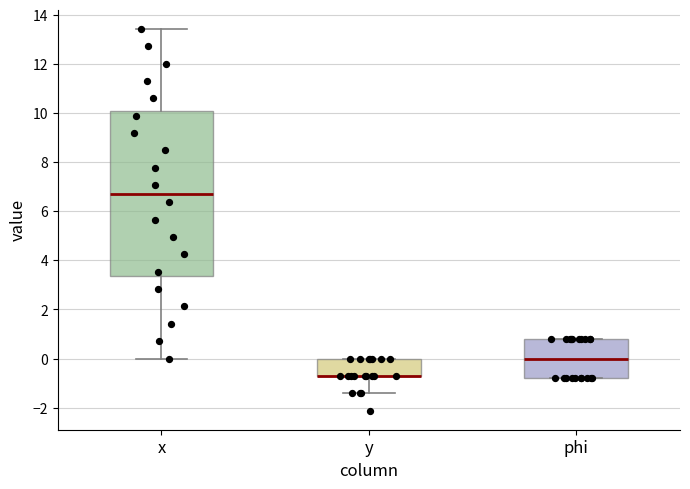

Where is the lower edge of the box for phi on the y-axis? The values are not printed on the chart, so give them approximately, as read against the axis.

-0.8